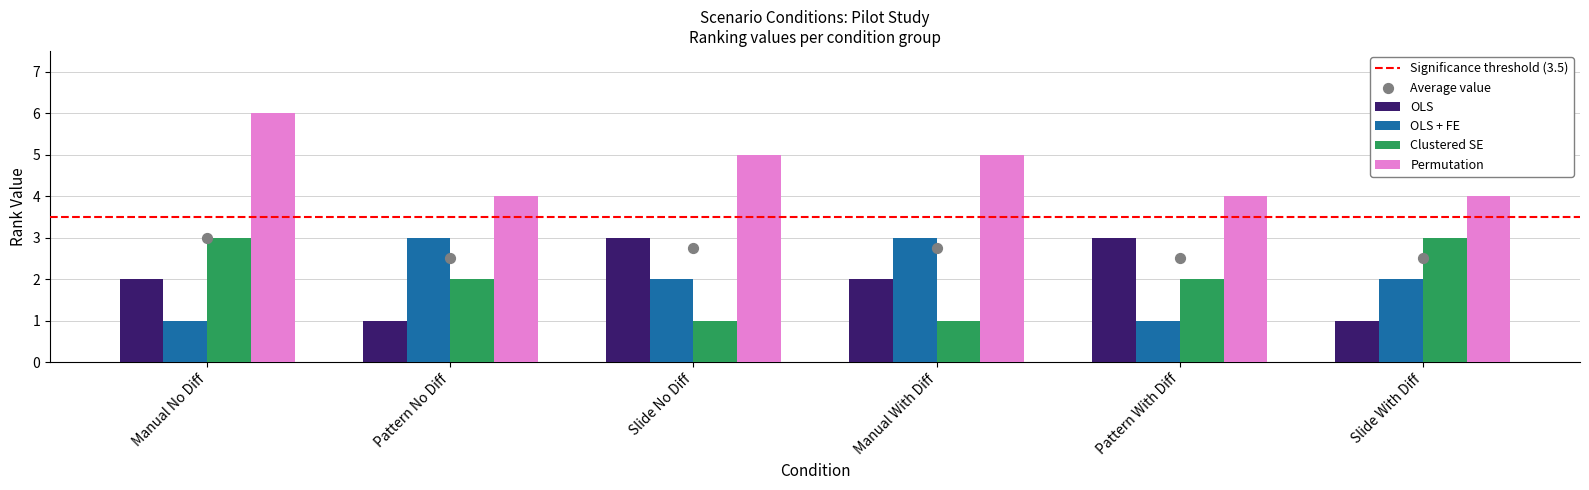

Is the value of OLS + FE at Manual With Diff greater than the value of Clustered SE at Manual No Diff?

No